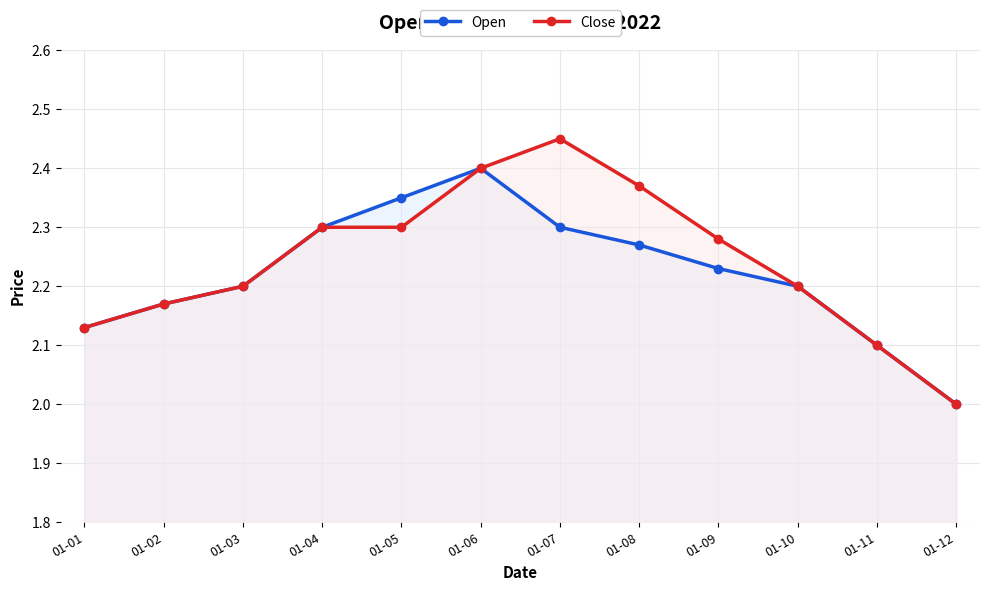

What is the value of the Open point at the 4th from the left?

2.3